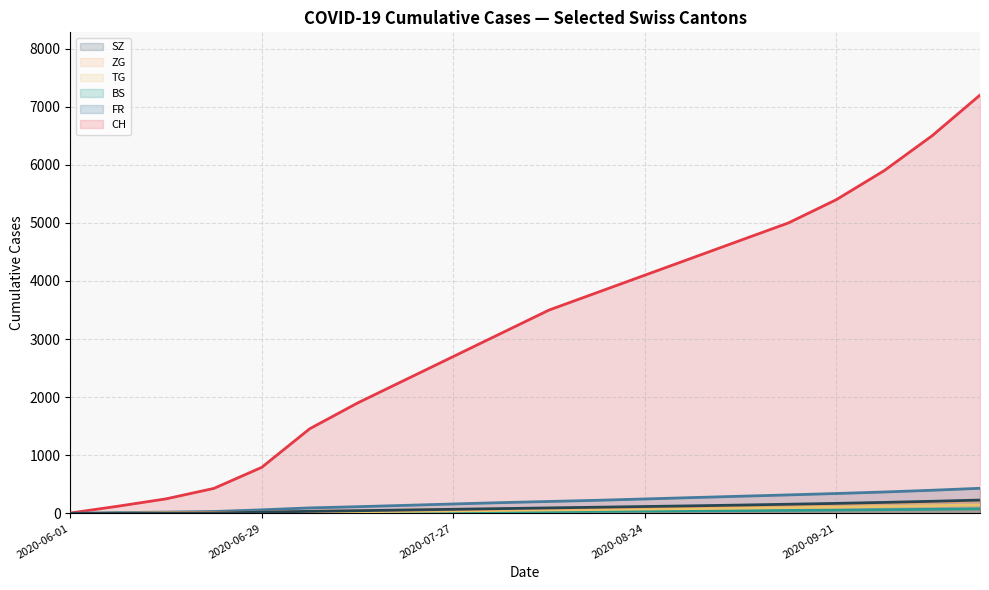

What position from the left is 2020-07-13?

7